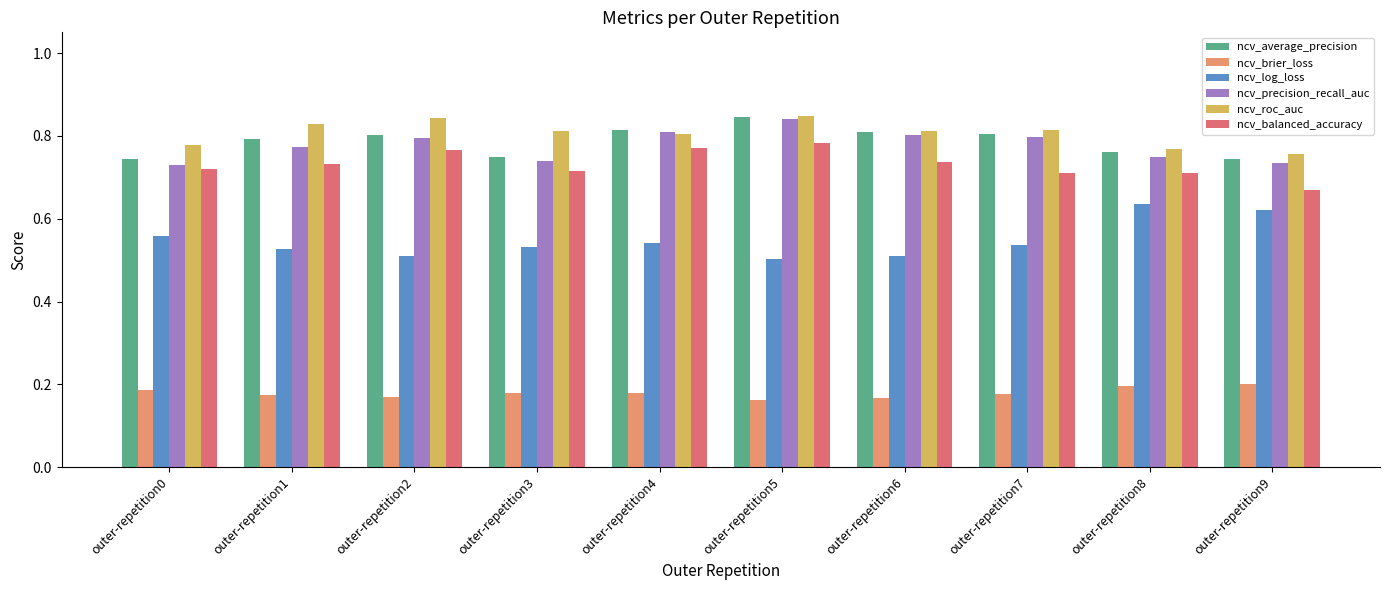

How many series are shown in this chart?

6